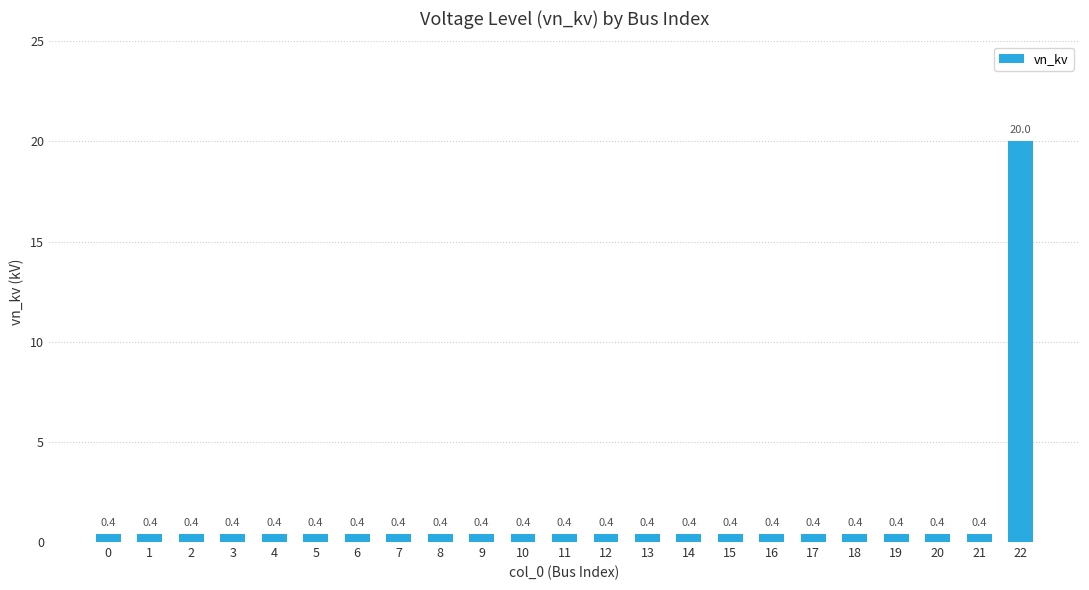

What is the difference between the maximum and minimum values?

19.6